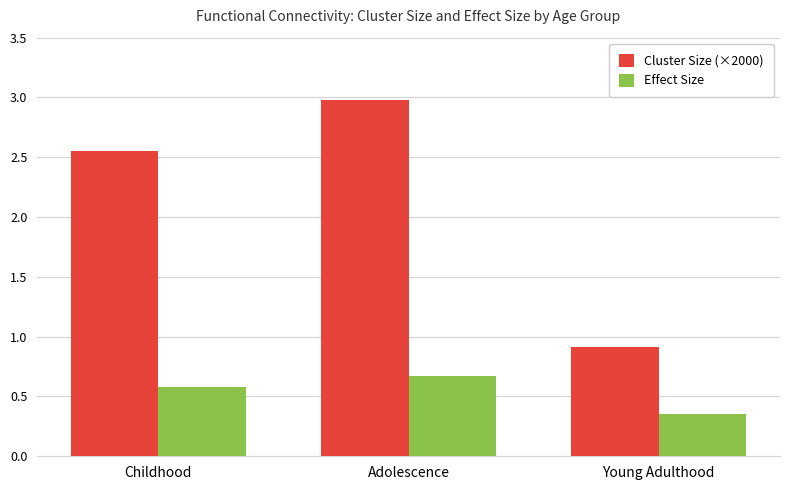

What is the sum of all Cluster Size (×2000) values?

6.4